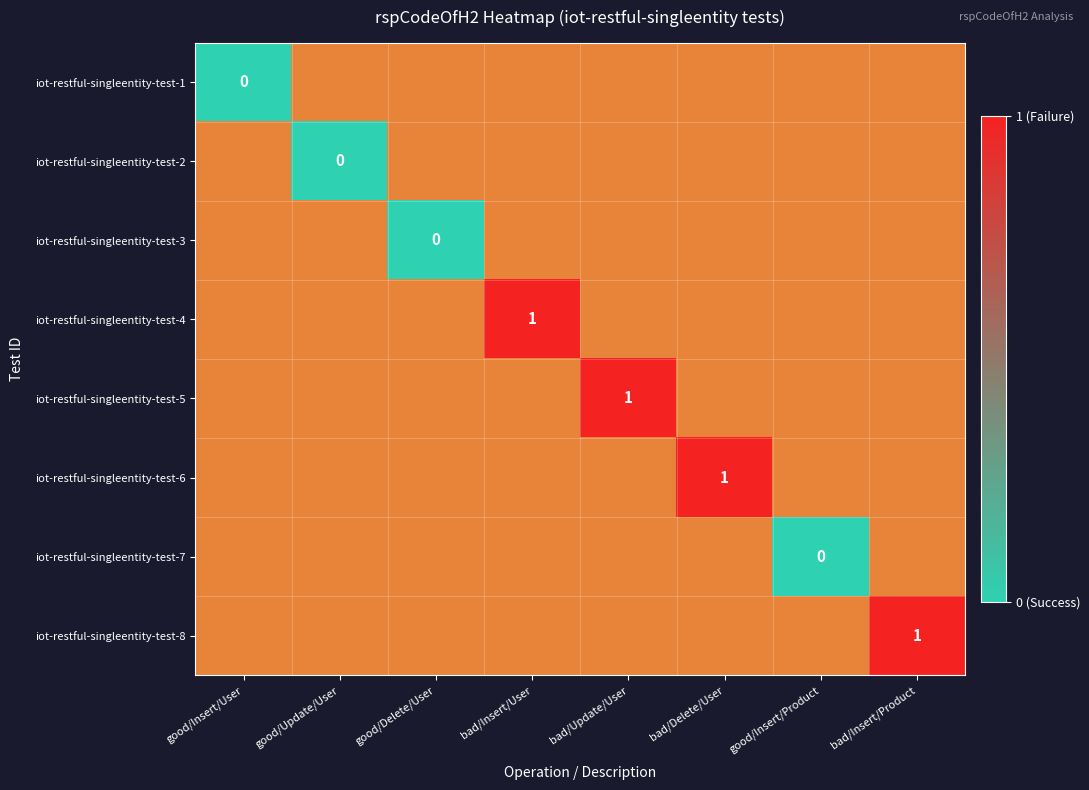

True or false: iot-restful-singleentity-test-6 has a value of 1 at bad/Delete/User.

True